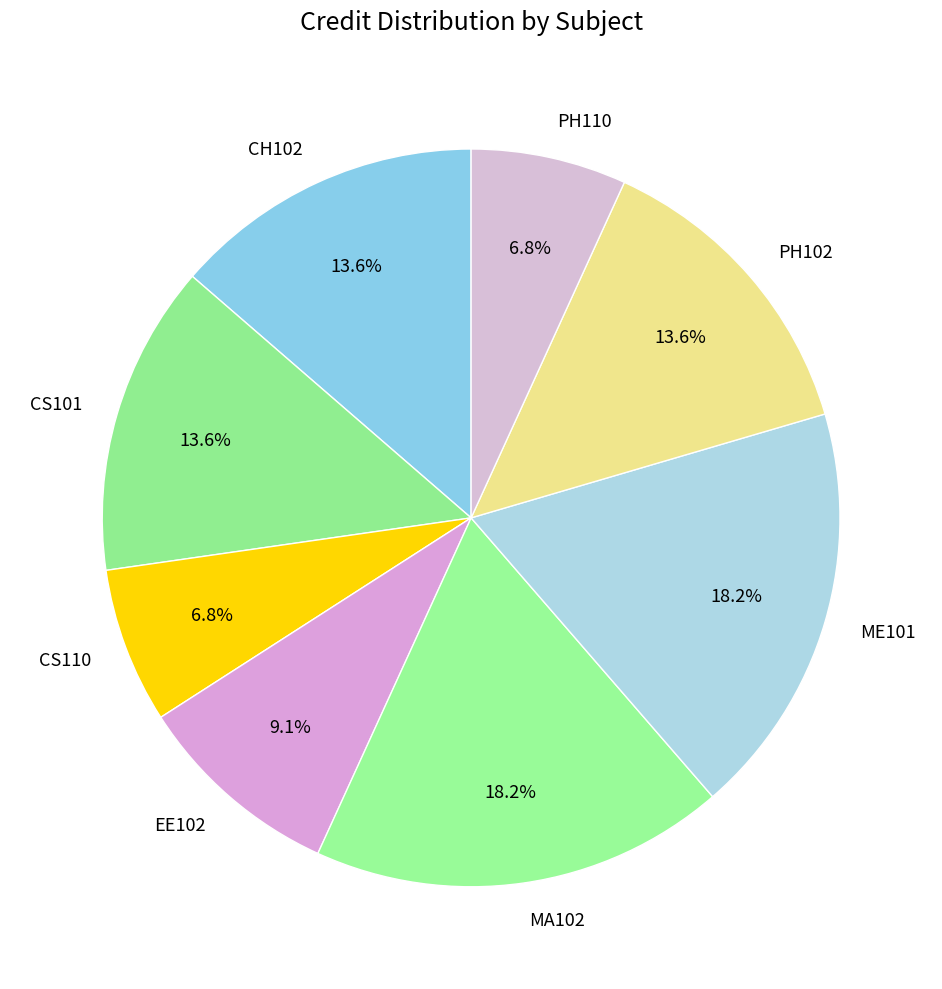

To the nearest percent, what portion does EE102 represent?

9%